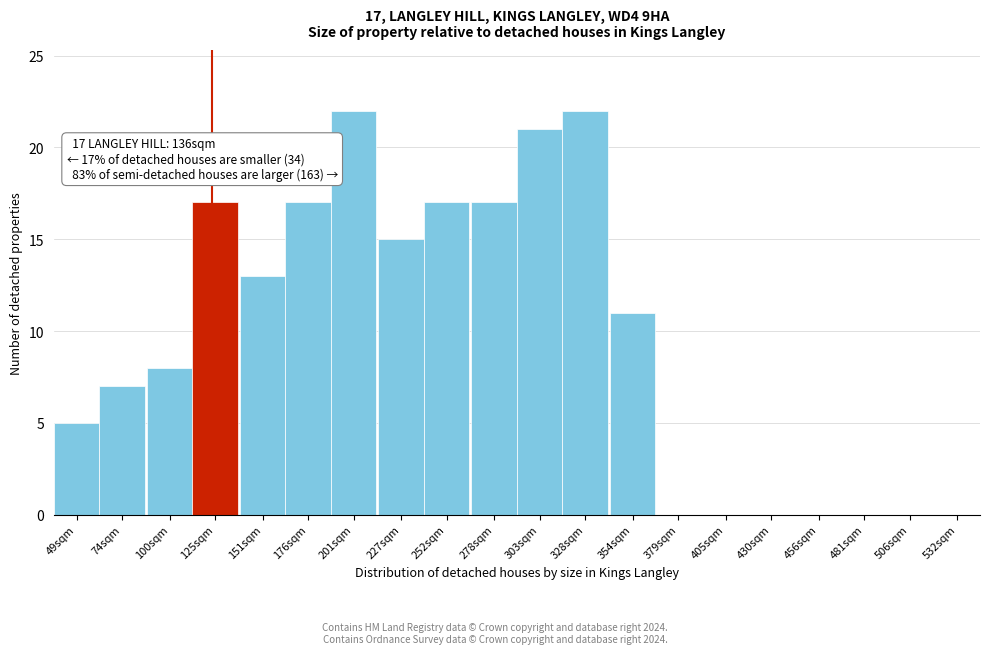

Reading right to left, transcribe all the data shown in this chart.

532sqm=0	506sqm=0	481sqm=0	456sqm=0	430sqm=0	405sqm=0	379sqm=0	354sqm=11	328sqm=22	303sqm=21	278sqm=17	252sqm=17	227sqm=15	201sqm=22	176sqm=17	151sqm=13	125sqm=17	100sqm=8	74sqm=7	49sqm=5